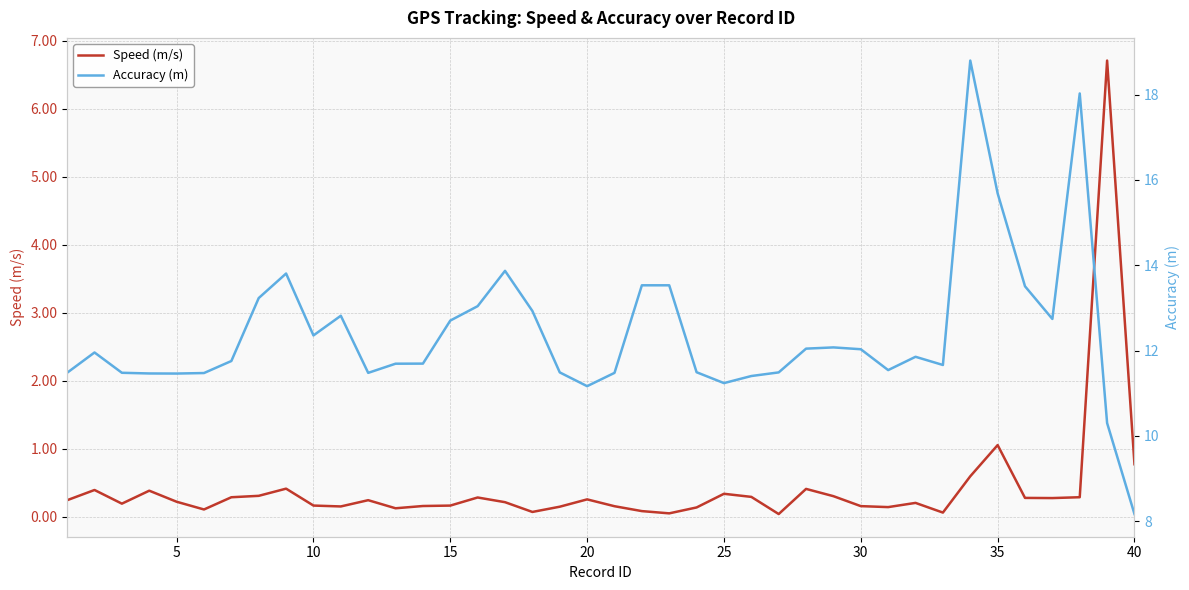

True or false: Speed (m/s) has more than 1 points higher than both neighbors.

True